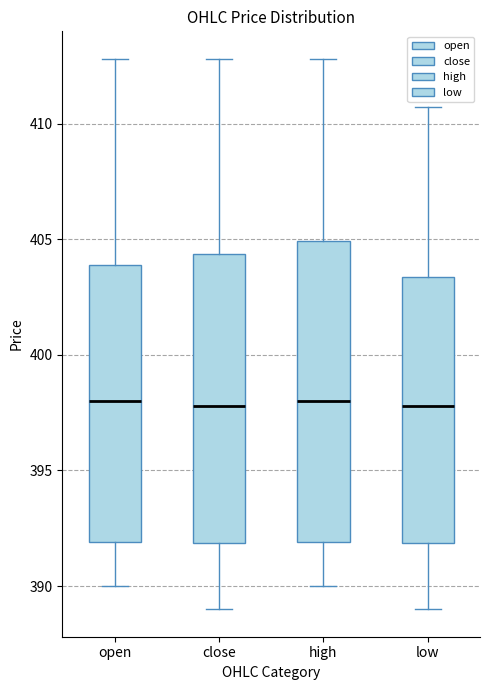

Reading left to right, transcribe this box plot: for each box, give where its median line is, the range the box spans, and where its two whiskers end, as read against the y-axis. The values are not printed on the chart, so give them approximately, as read against the axis.

open: median 398.0, box 392.0 to 404.0, whiskers 390.0 to 413.0
close: median 398.0, box 392.0 to 404.5, whiskers 389.0 to 413.0
high: median 398.0, box 392.0 to 405.0, whiskers 390.0 to 413.0
low: median 398.0, box 392.0 to 403.5, whiskers 389.0 to 410.5